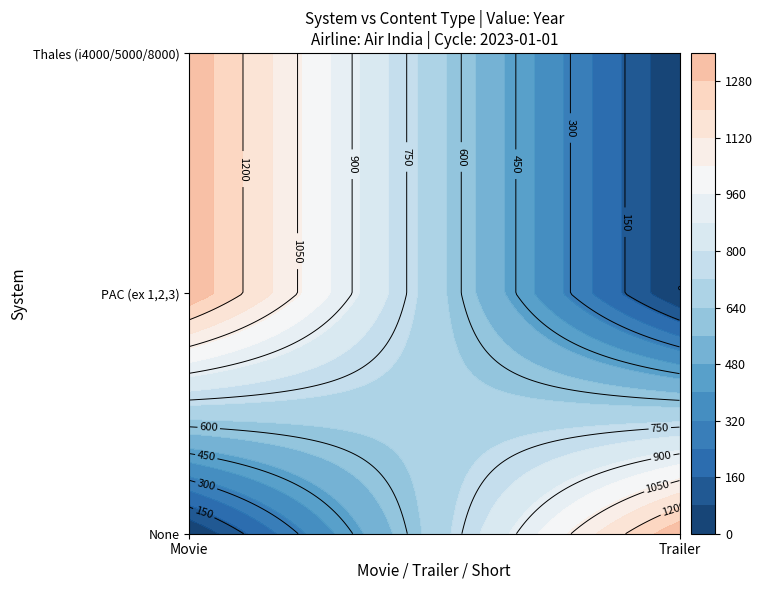

What is the sum of all None values?

2022